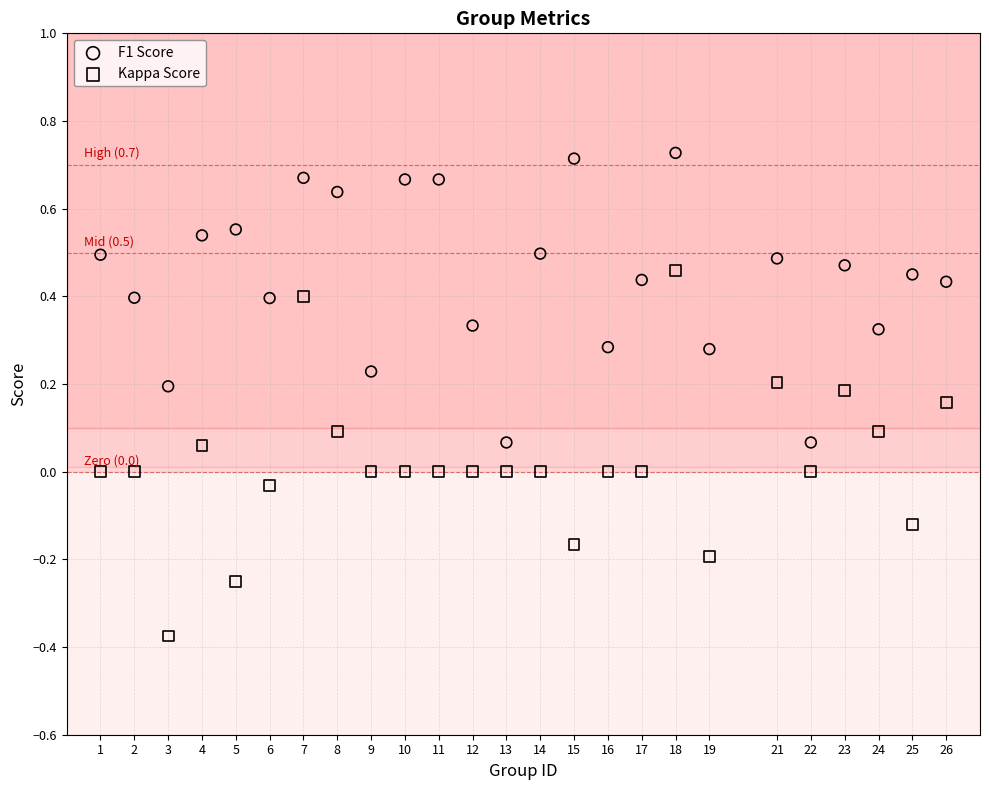

Which series contains the lowest Y value?

Kappa Score